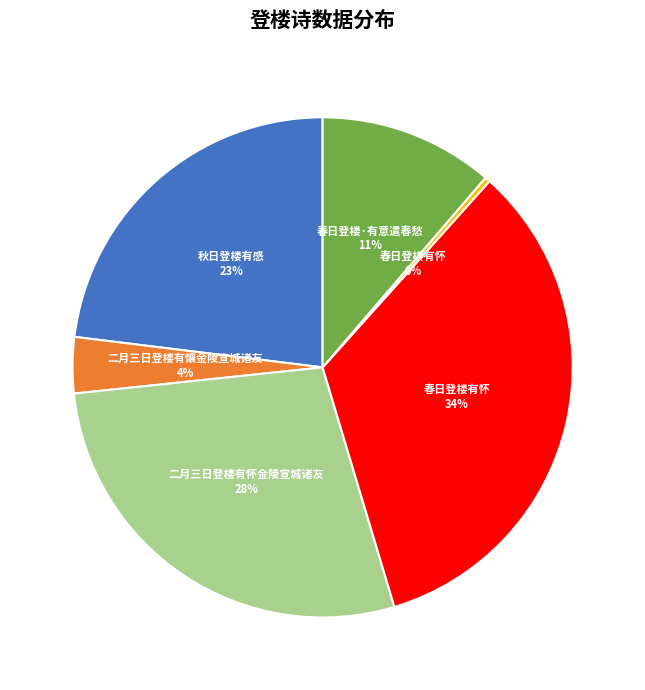

Does any single category account for the majority?

No